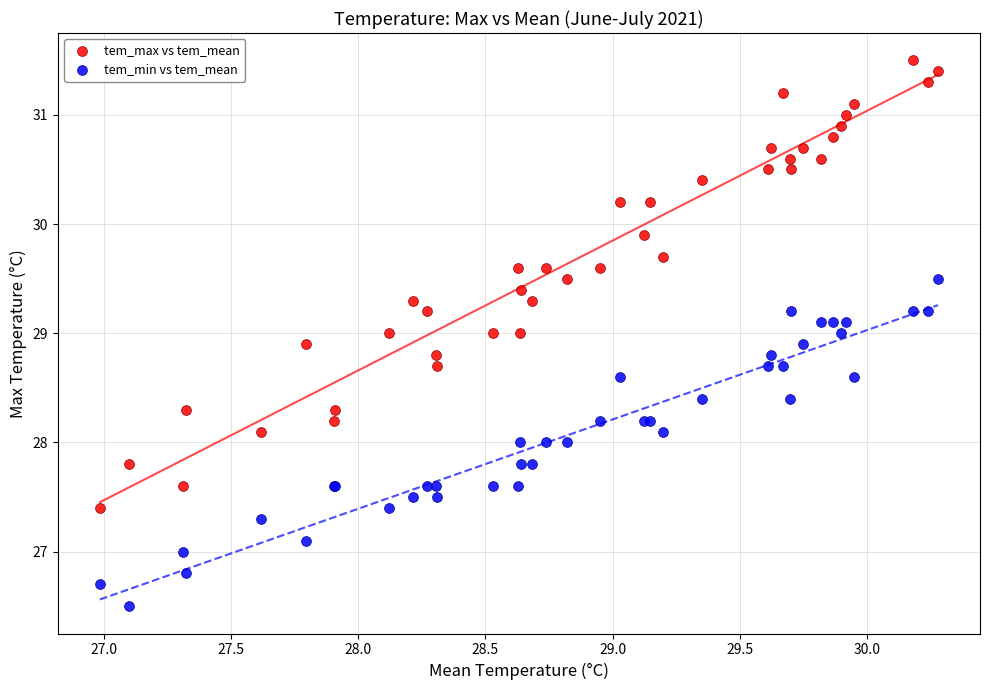

Which series reaches the maximum Y coordinate?

tem_max vs tem_mean